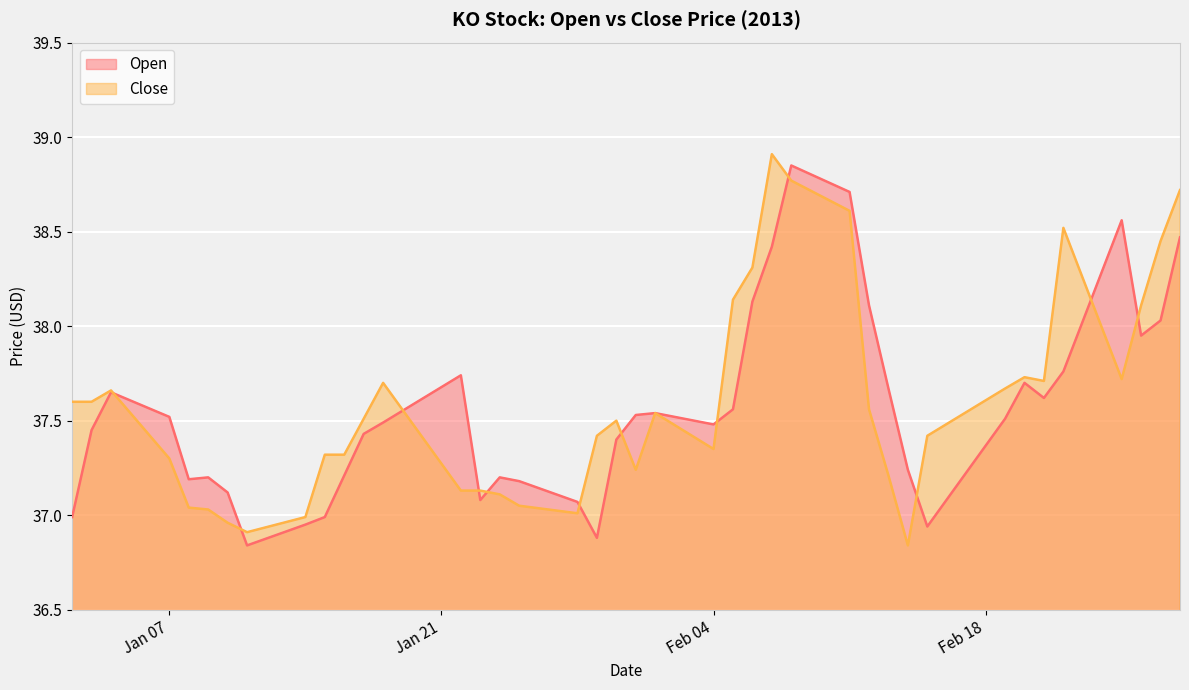

The Open series shows 65.7 at 2013-01-08. True or false?

False